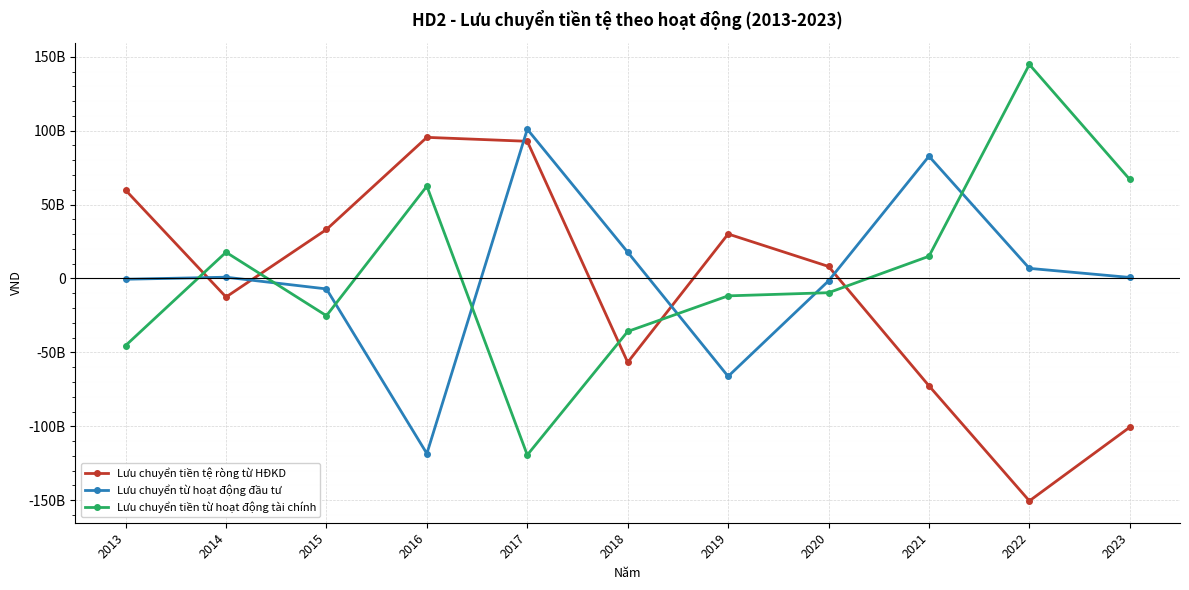

What is the difference between the maximum and second lowest values in the Lưu chuyển tiền từ hoạt động tài chính series?

190144323571